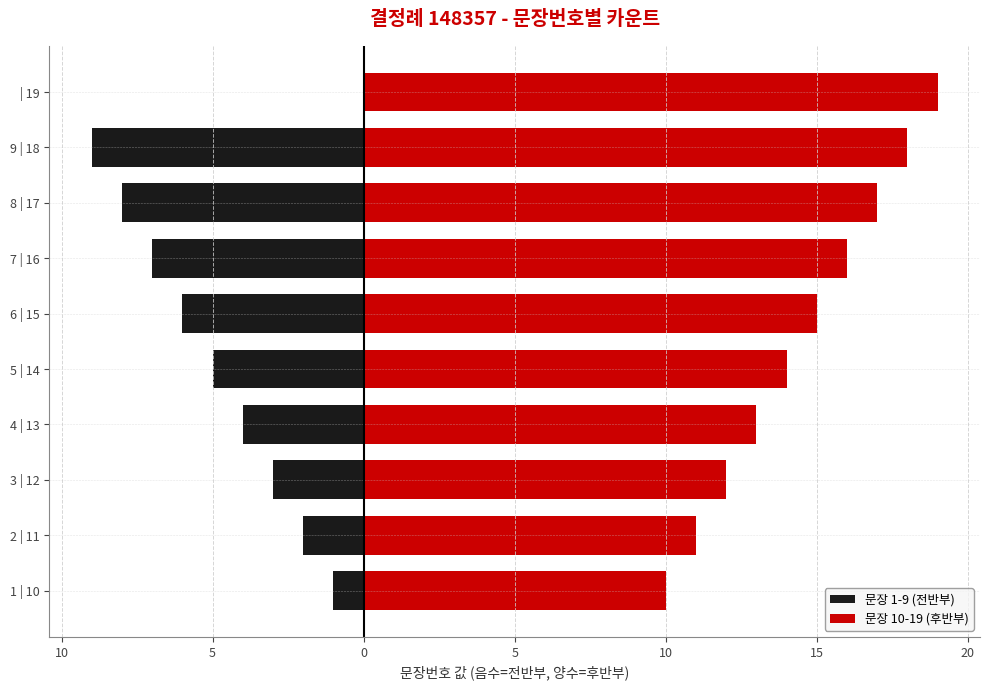

List the labels in order of value, largest first.

19, 18, 17, 16, 15, 14, 13, 12, 11, 10, 9, 8, 7, 6, 5, 4, 3, 2, 1